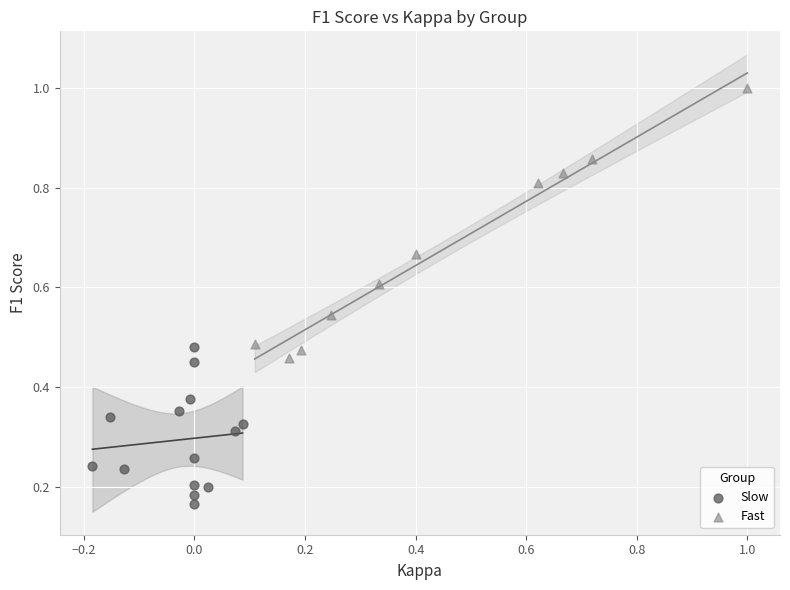

Which series has the widest spread of Y values?

Fast